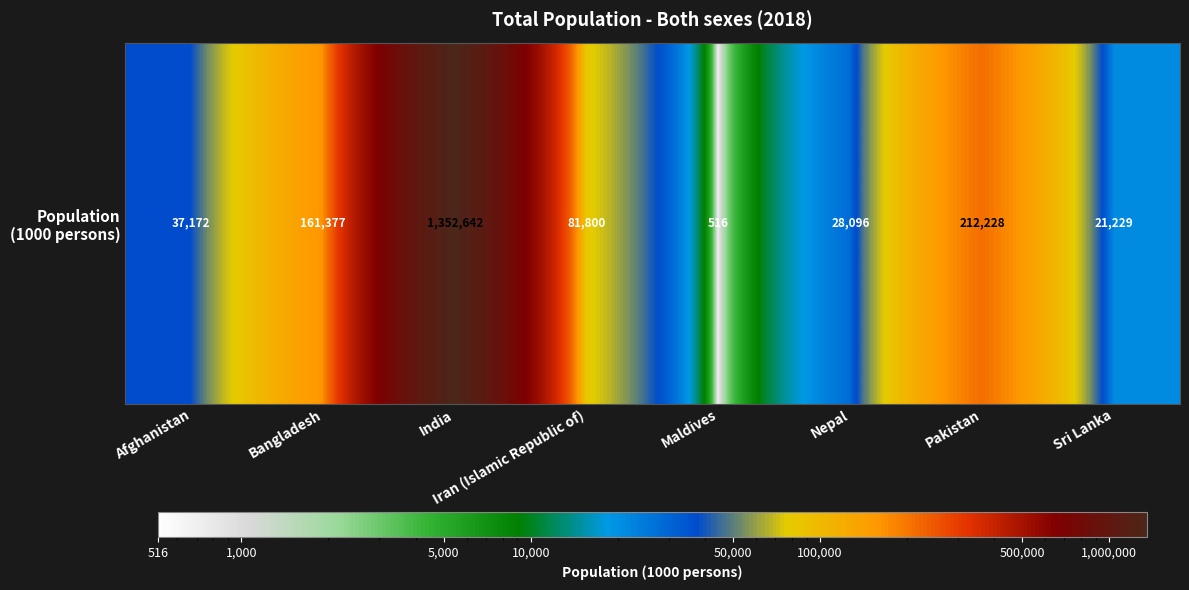

Which has a higher value, Pakistan or Iran (Islamic Republic of)?

Pakistan